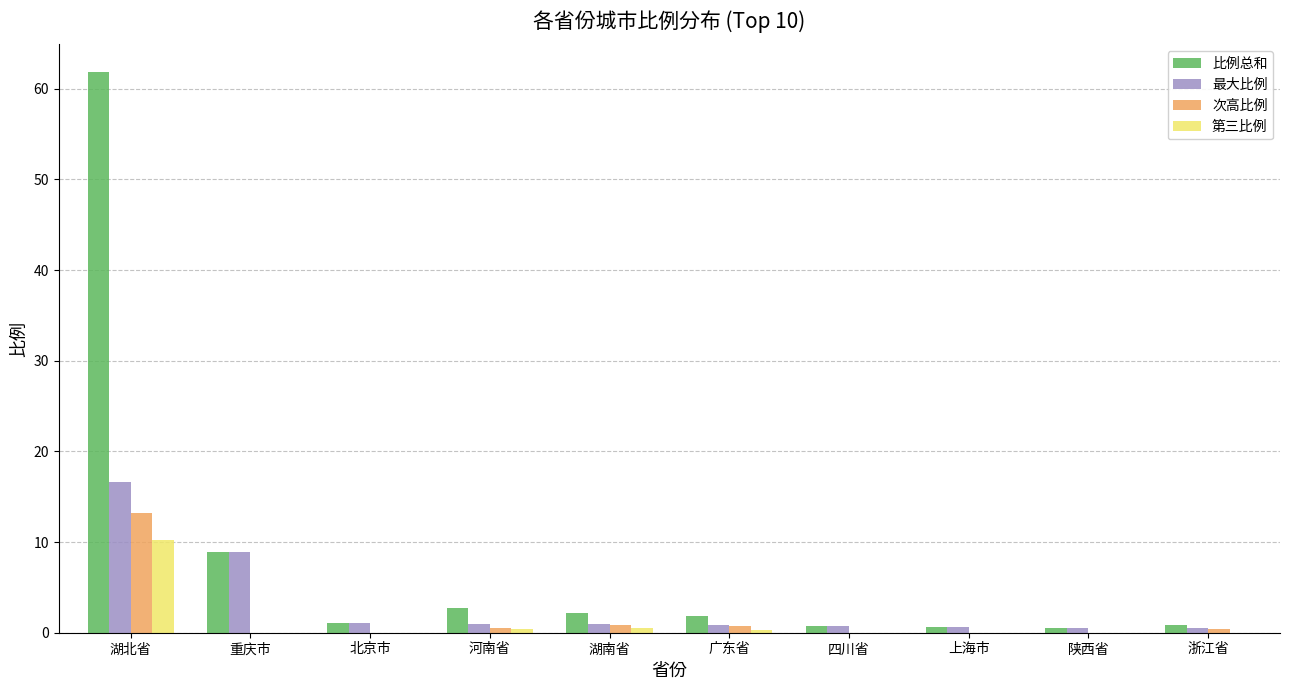

The value of 次高比例 at 上海市 is 0.0. True or false?

True